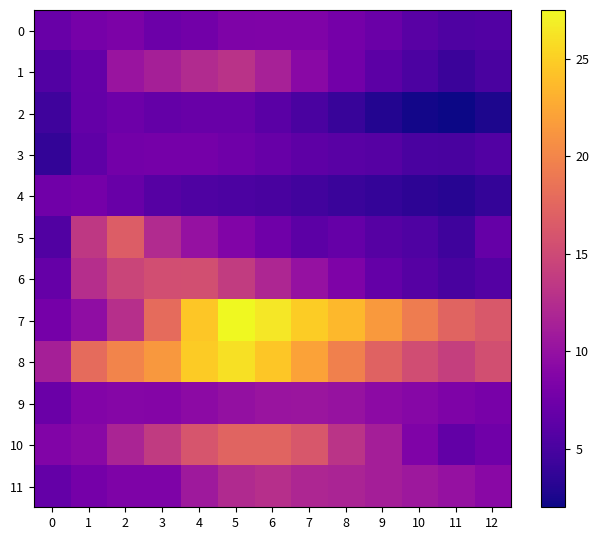

At how many categories does at least one series exceed 17?

11